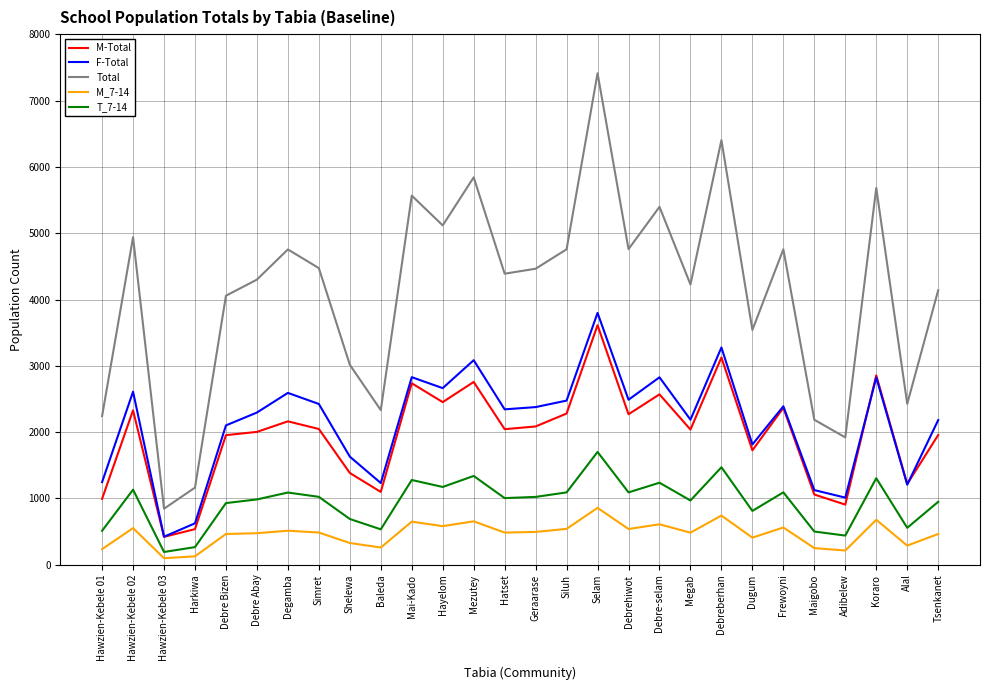

Where is the first local maximum for Total?

Hawzien-Kebele 02